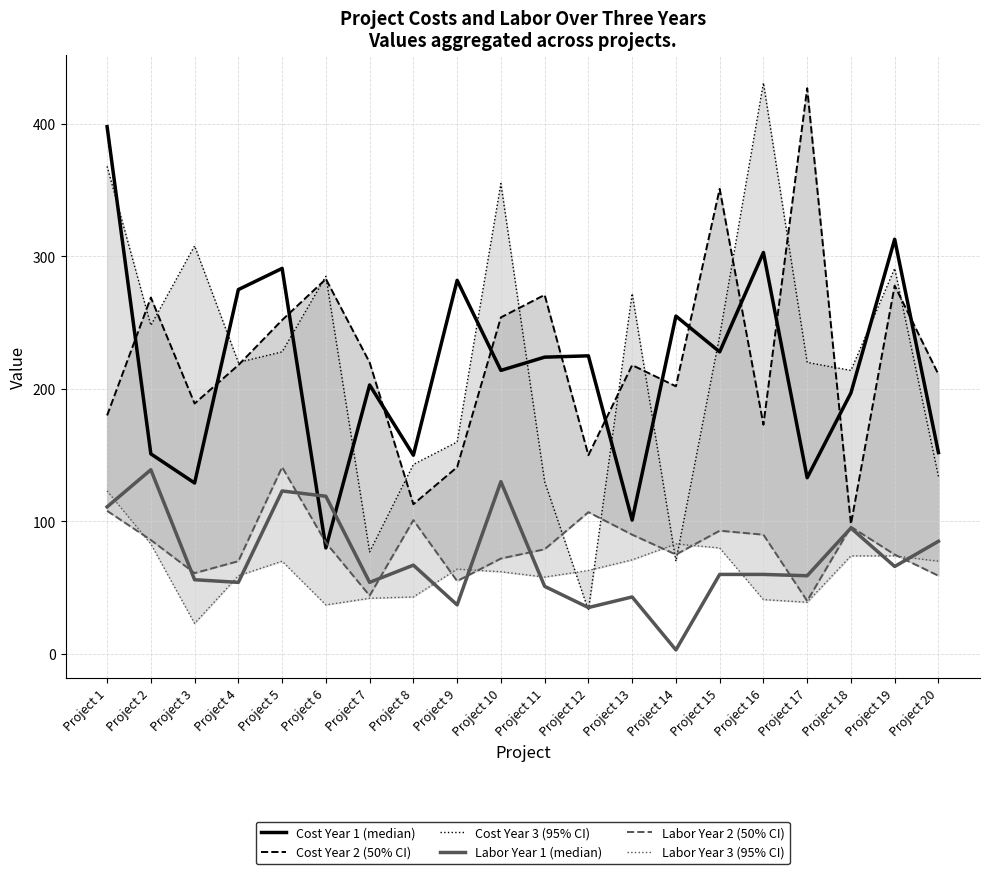

At which category does Cost Year 2 reach its first local valley?

Project 3